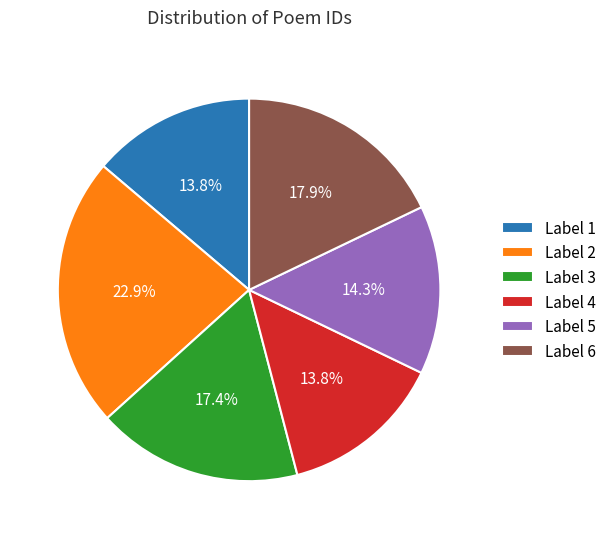

How many slices are in this pie chart?

6